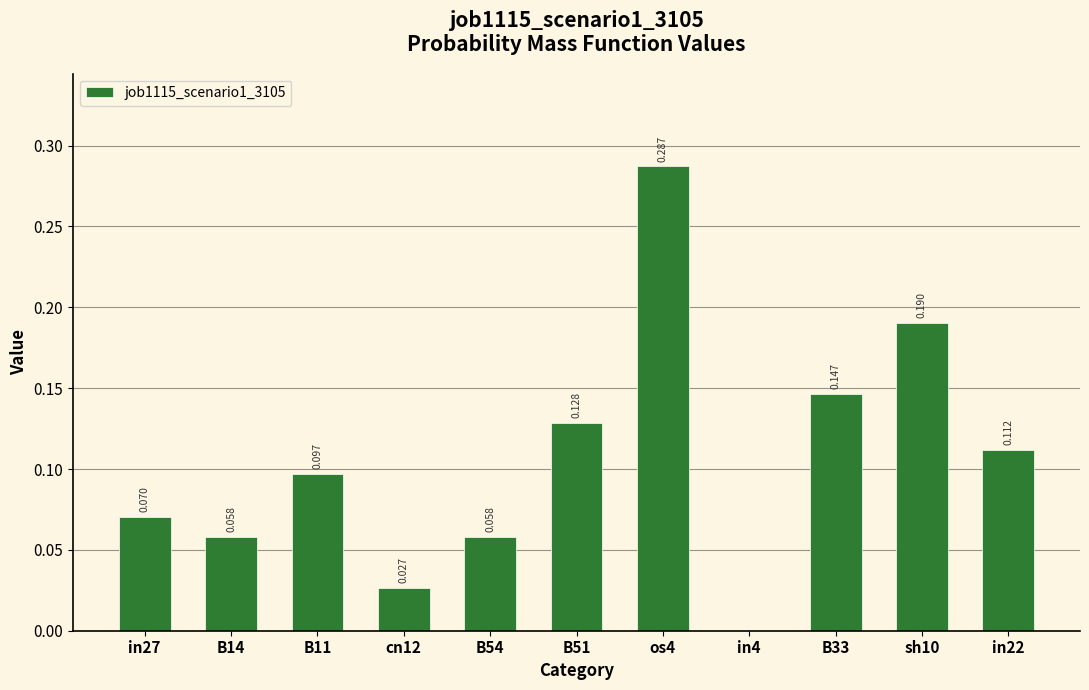

How many positive values are there?

10